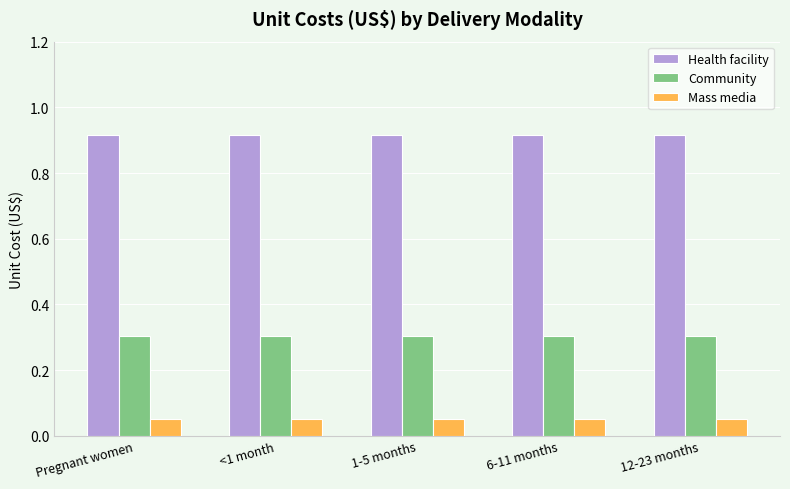

What is the total value across all series at Pregnant women?

1.3